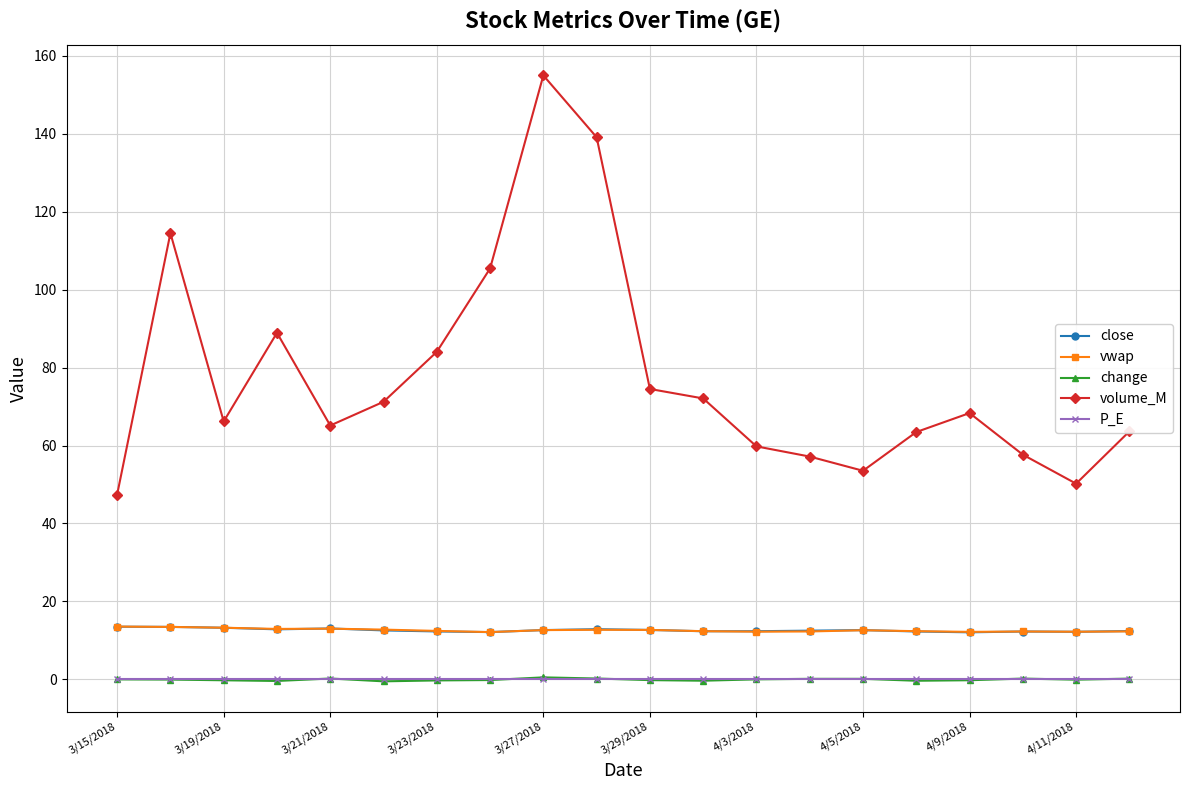

What is the lowest value of the close series?

12.1